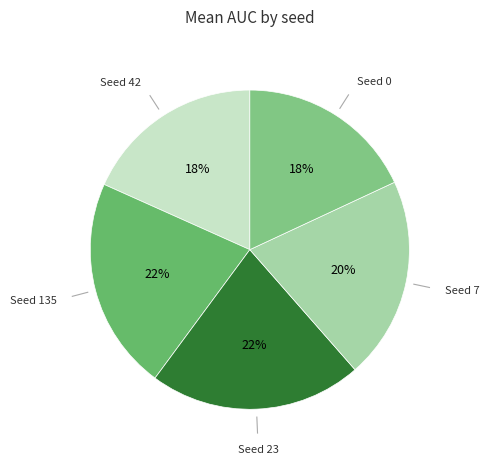

Do Seed 23 and Seed 7 together represent more than half of the pie?

No